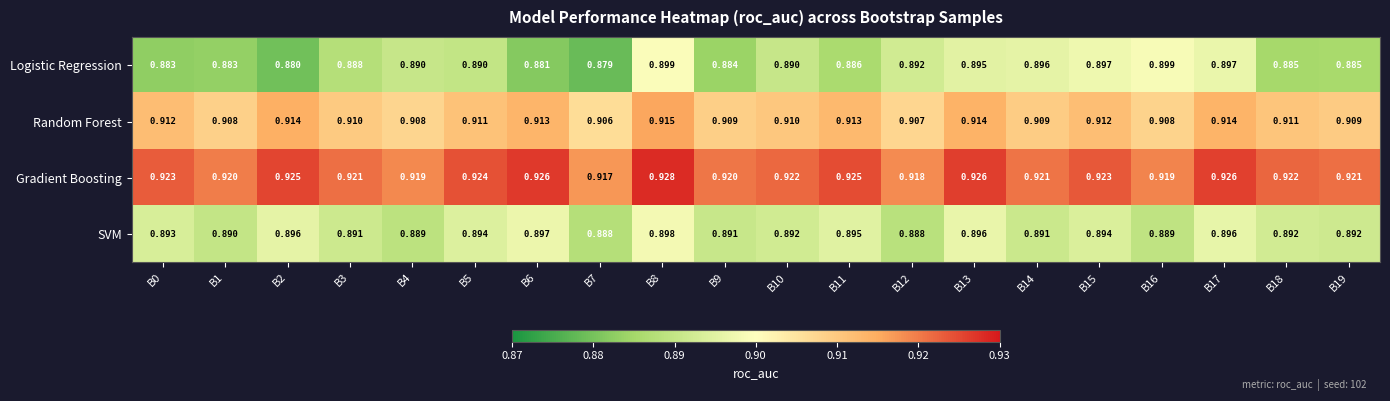

Which series has the widest spread of values?

Logistic Regression